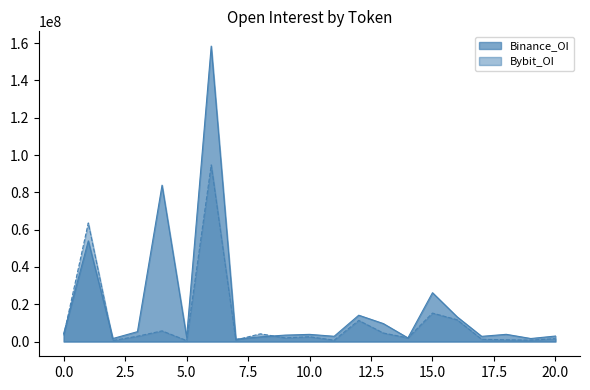

What is the difference between the second highest and minimum values in the Binance_OI series?

82581605